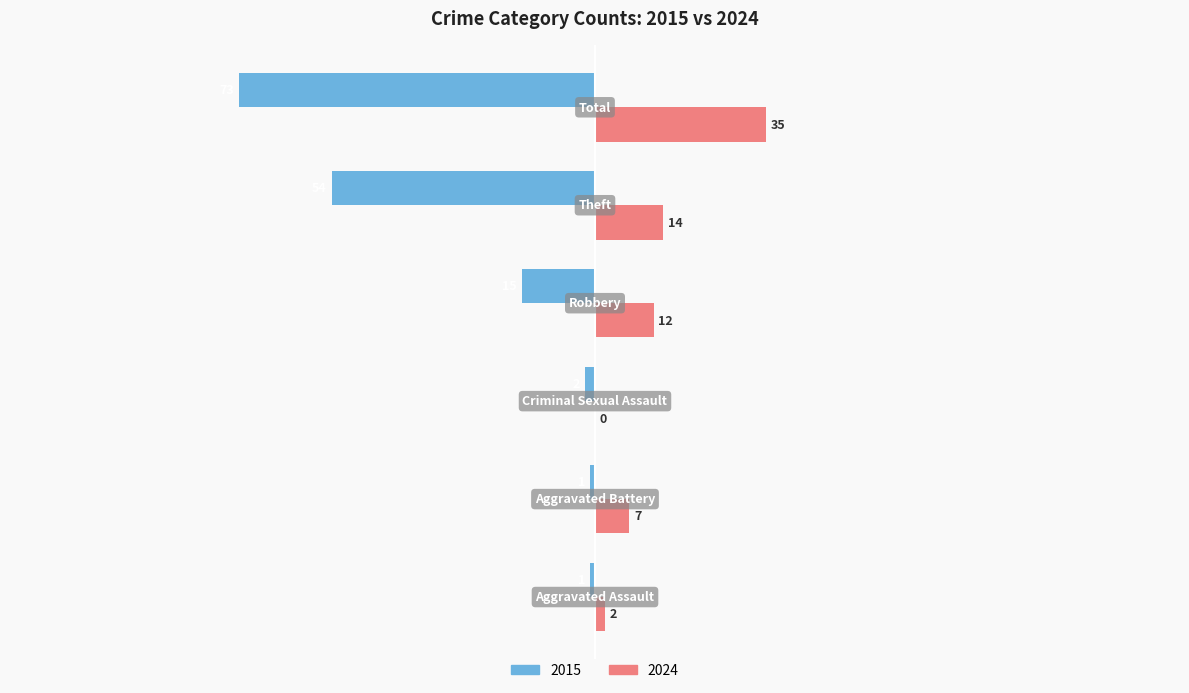

What is the sum of all 2024 values?

70